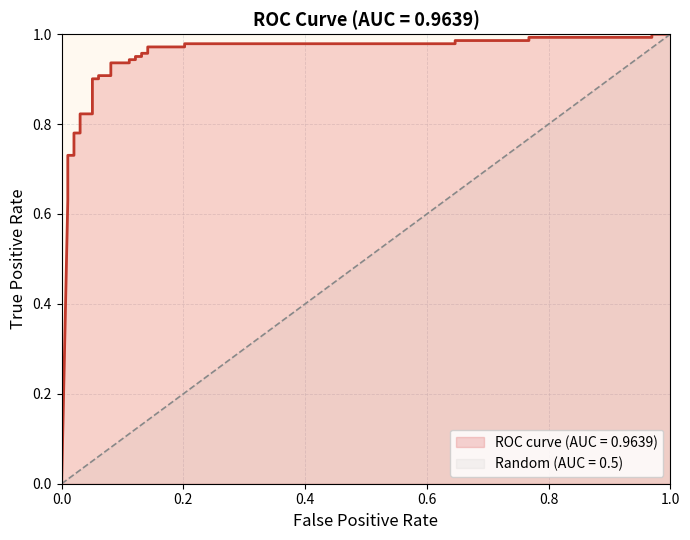

How many values are above zero?

31